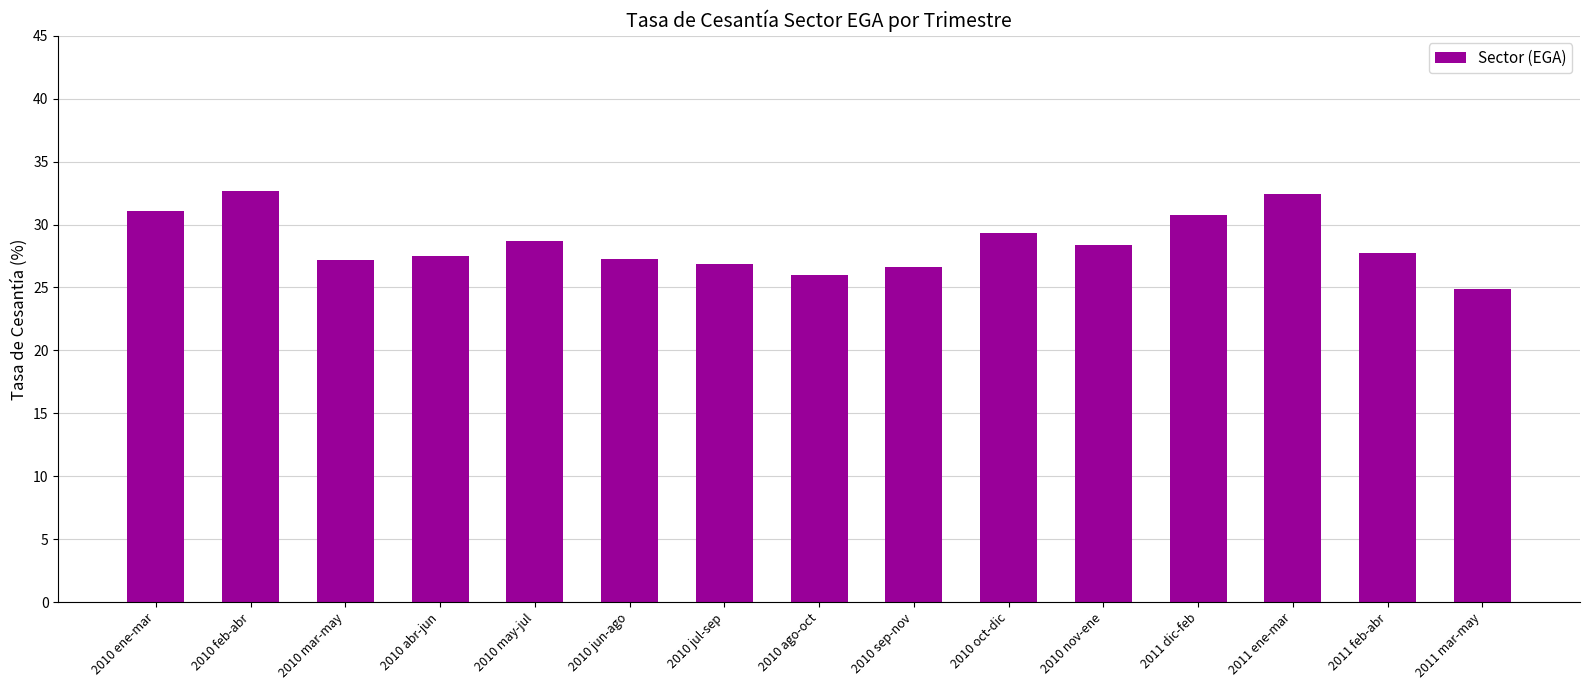

At which label does the data first exceed 27?

2010 ene-mar